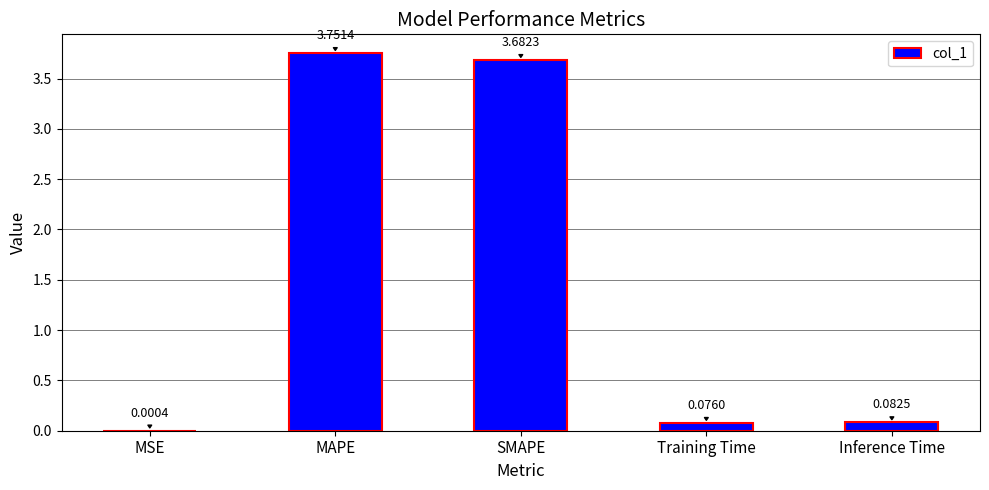

What is the average value?

1.5